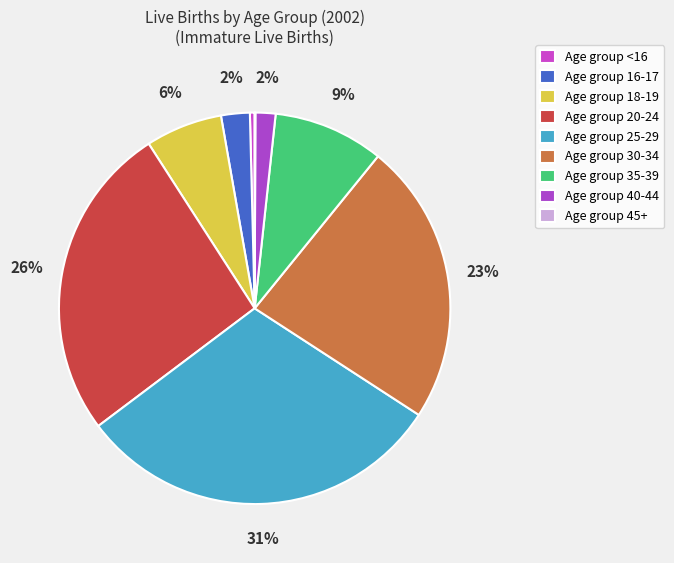

How many slices are in this pie chart?

9